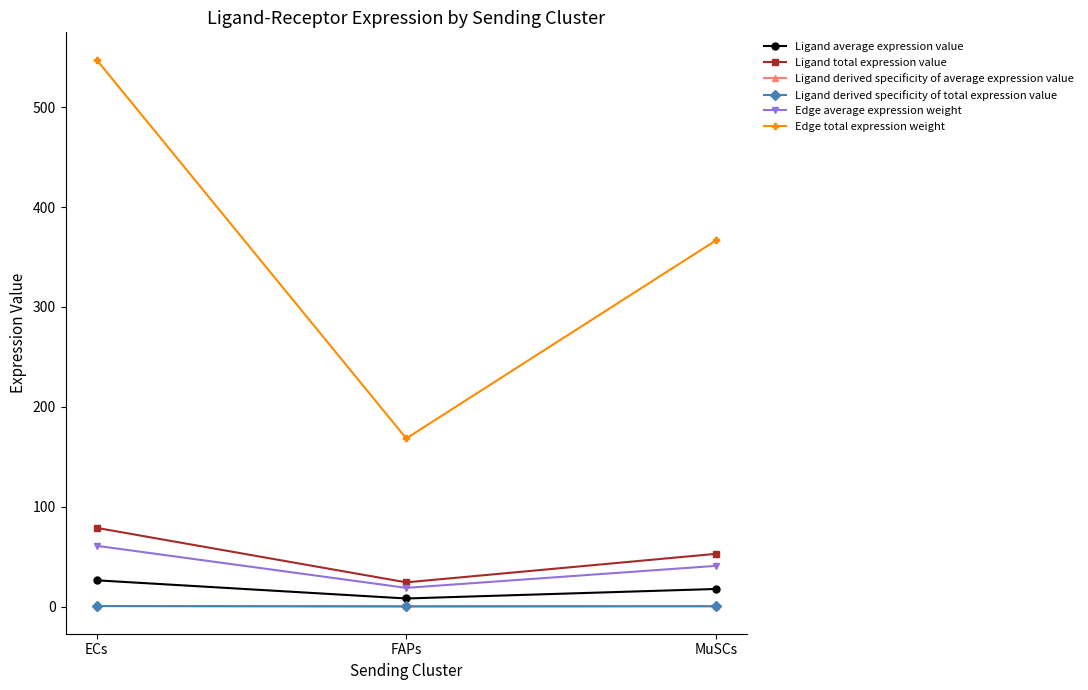

Does the chart have visible grid lines?

No